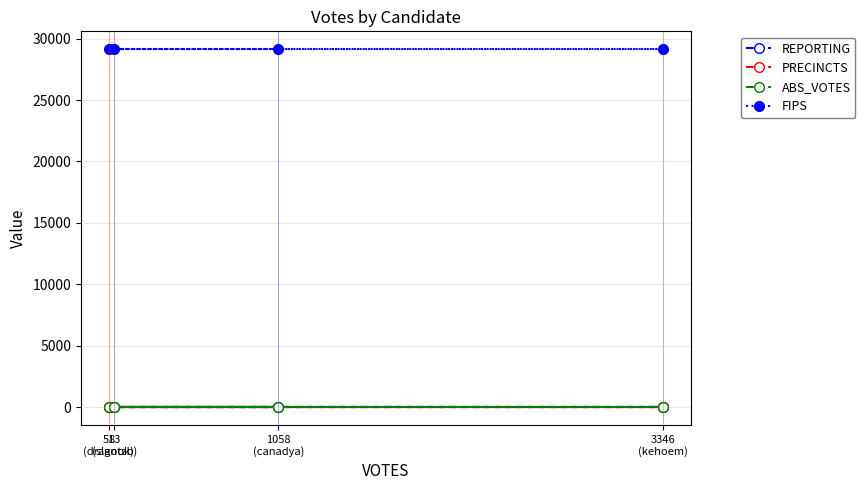

What is the maximum value for REPORTING?

9